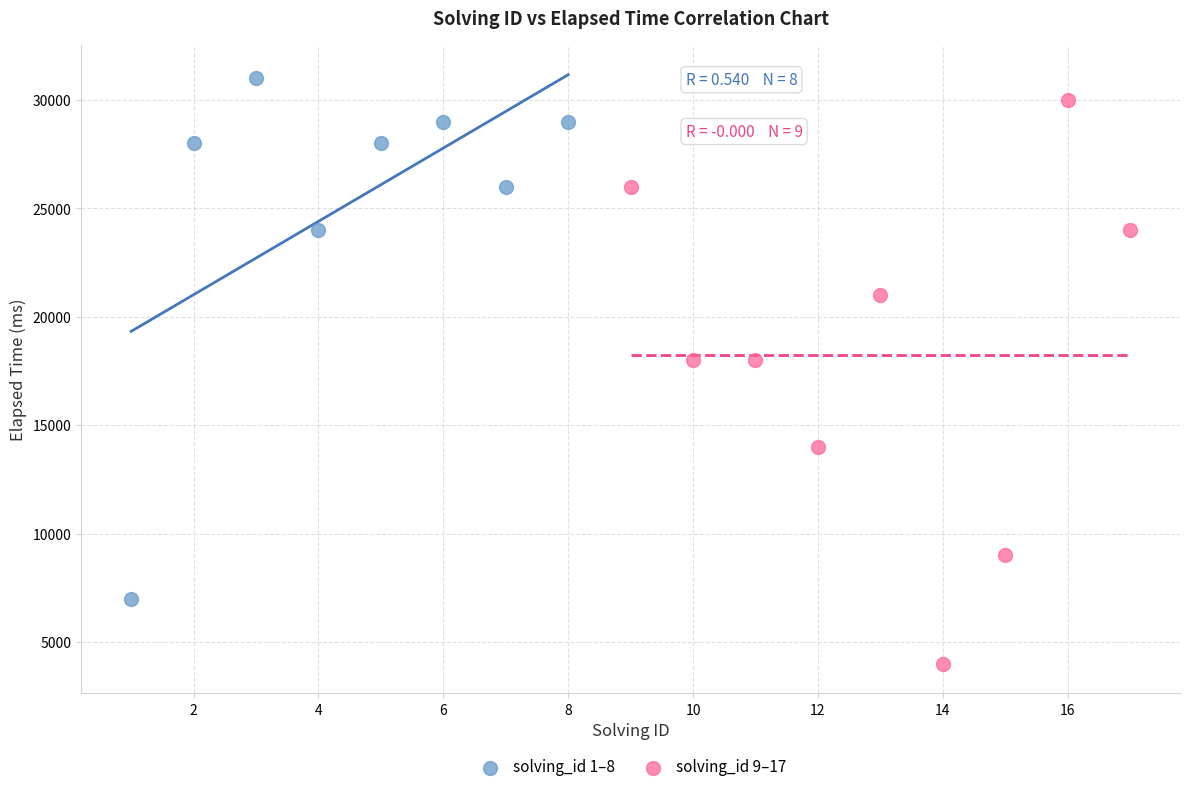

Which series has the largest Y range (max minus min)?

solving_id 9–17